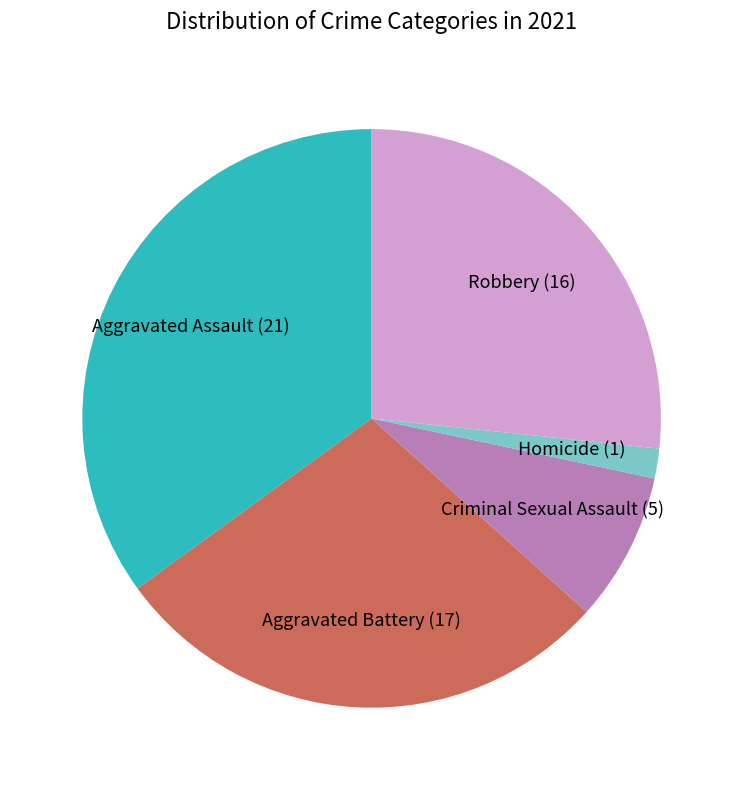

Which category has the biggest portion of the pie?

Aggravated Assault